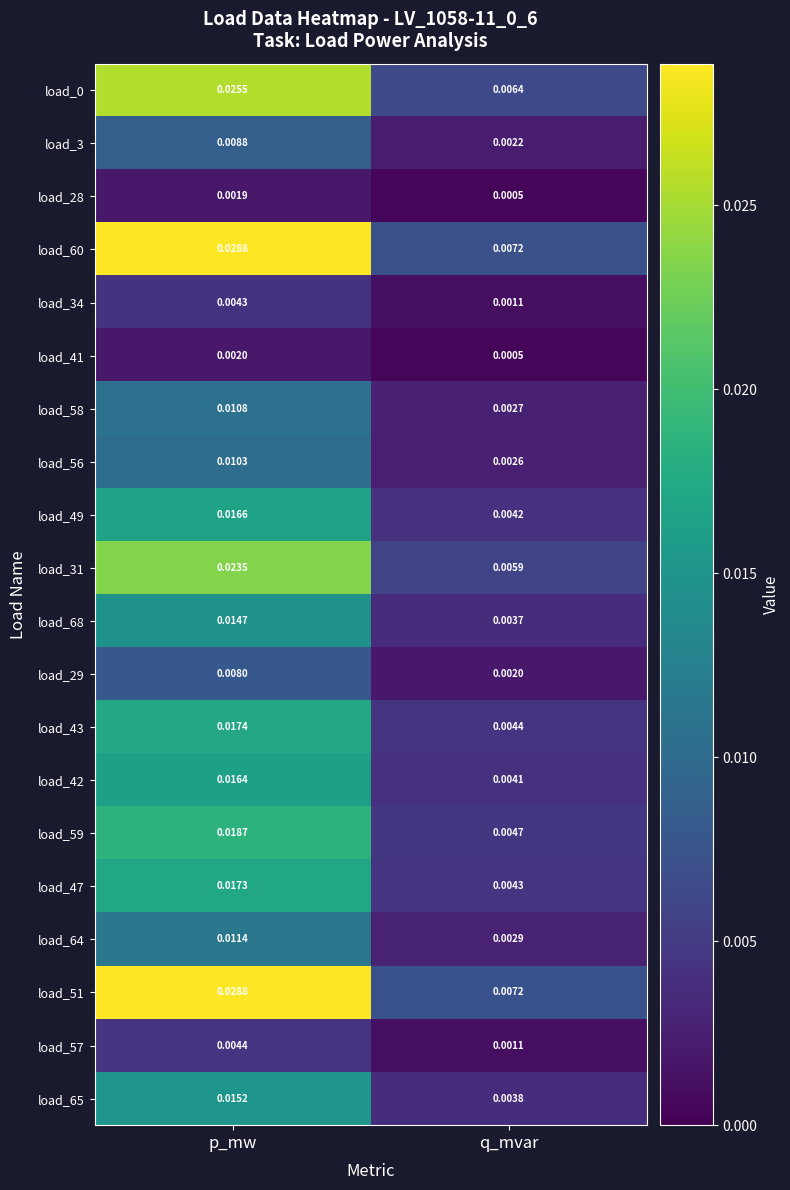

At which label is load_65 closest to 0?

q_mvar